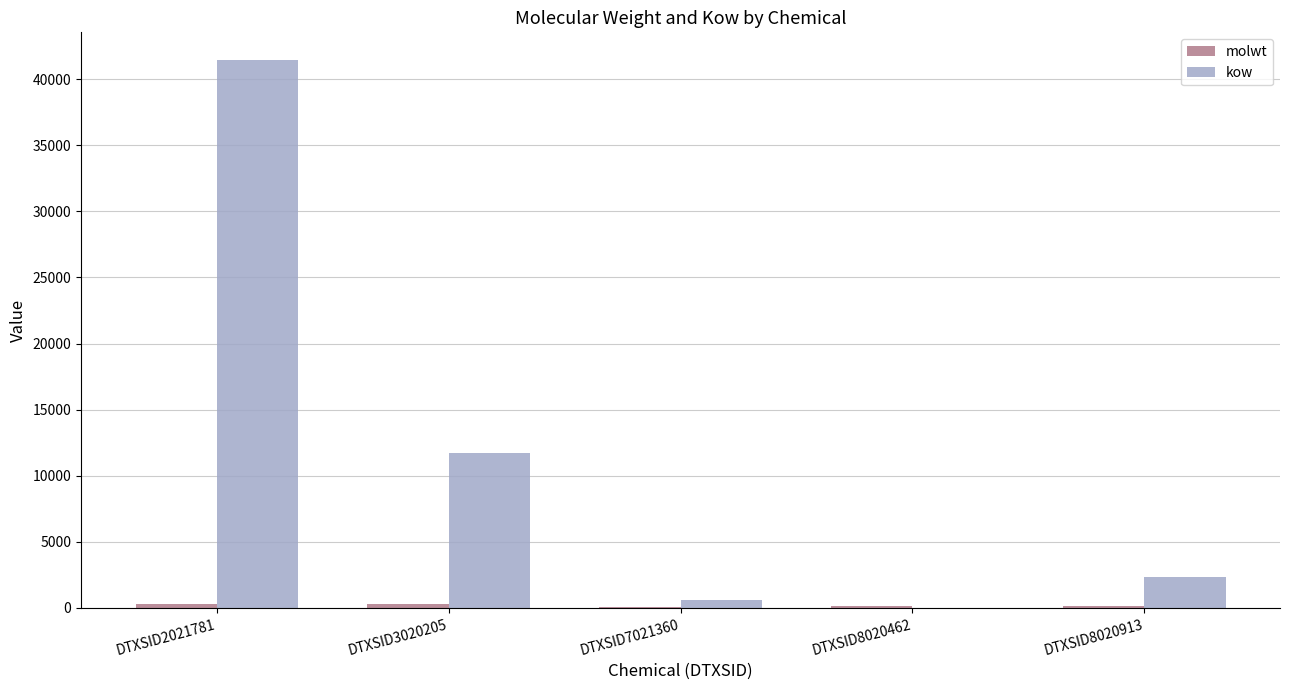

What is the maximum value for kow?

41468.4